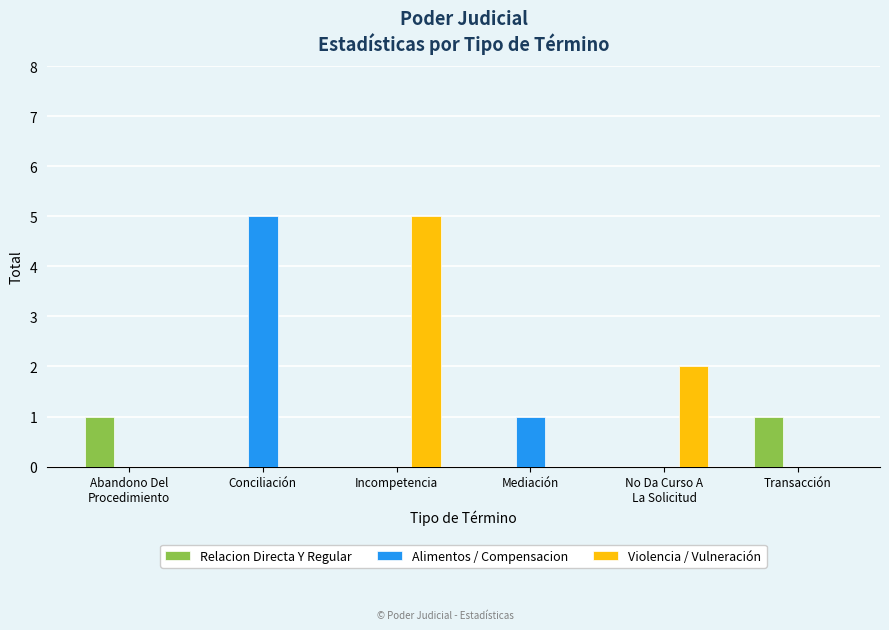

Reading right to left, what are all the values shown in this chart?

Relacion Directa Y Regular: 1	0	0	0	0	1
Alimentos / Compensacion: 0	0	1	0	5	0
Violencia / Vulneración: 0	2	0	5	0	0